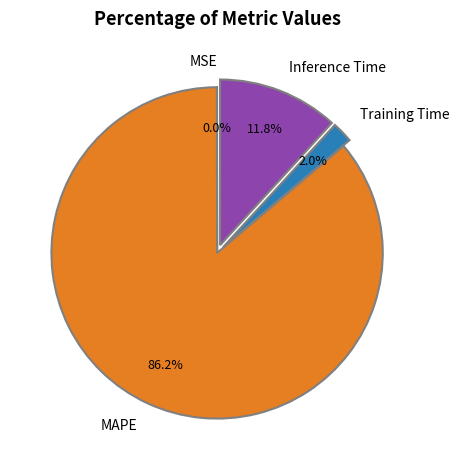

How much of the chart is everything except Inference Time?

88.2%